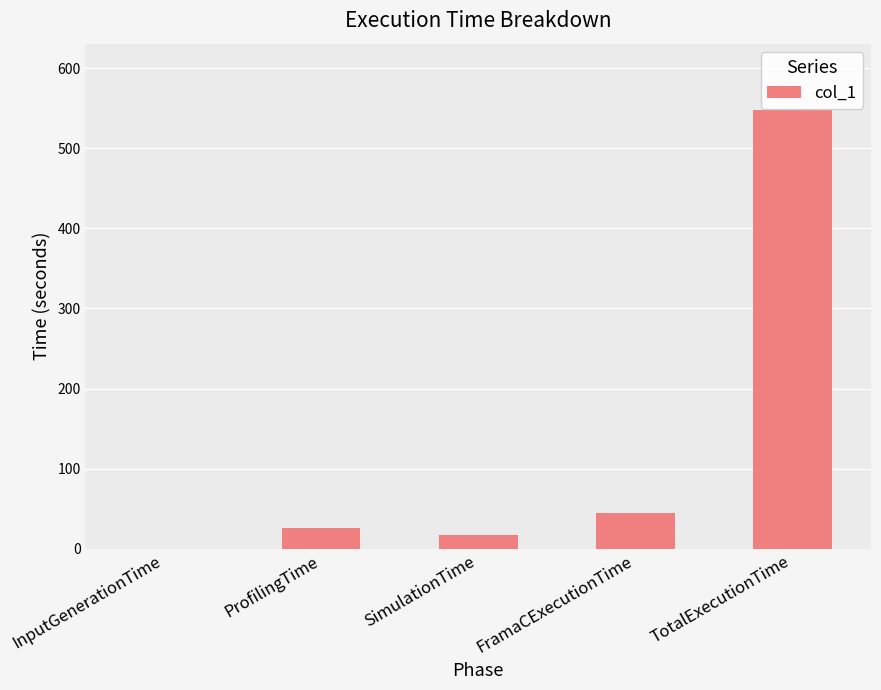

What is the sum of all values?

635.8